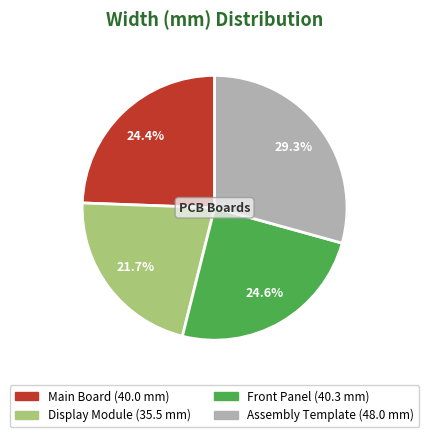

Is there any slice that represents more than half of the pie?

No